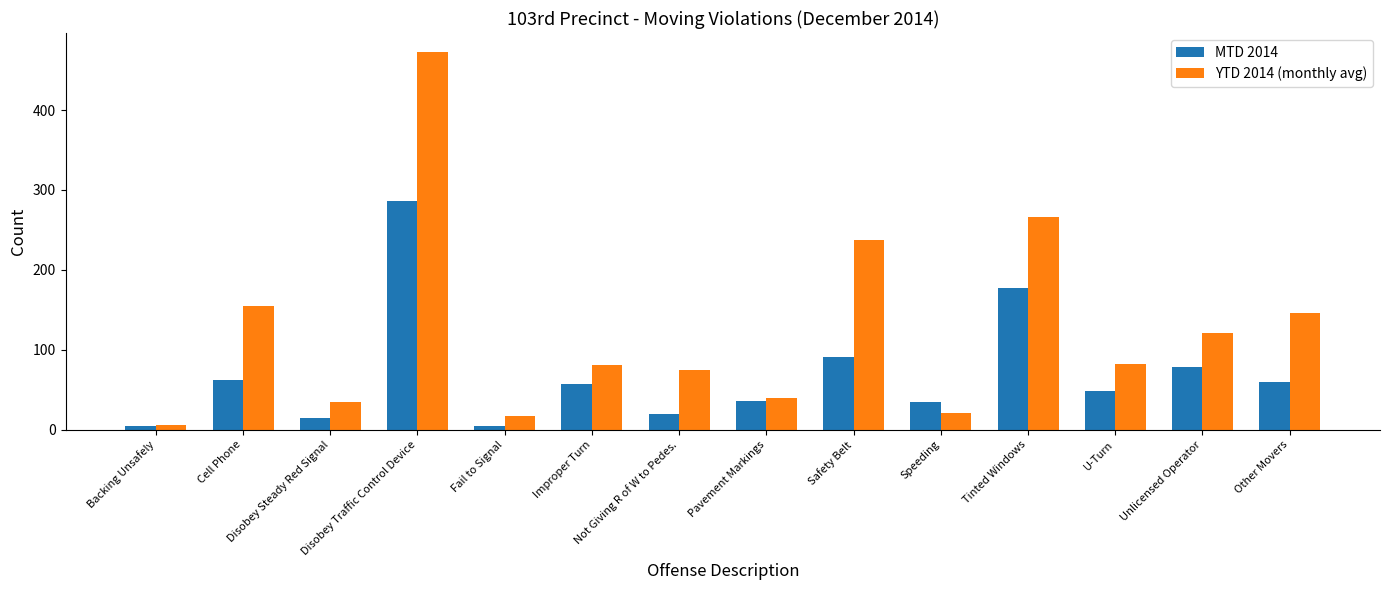

List the series in order of their overall mean, highest first.

YTD 2014 (monthly avg), MTD 2014